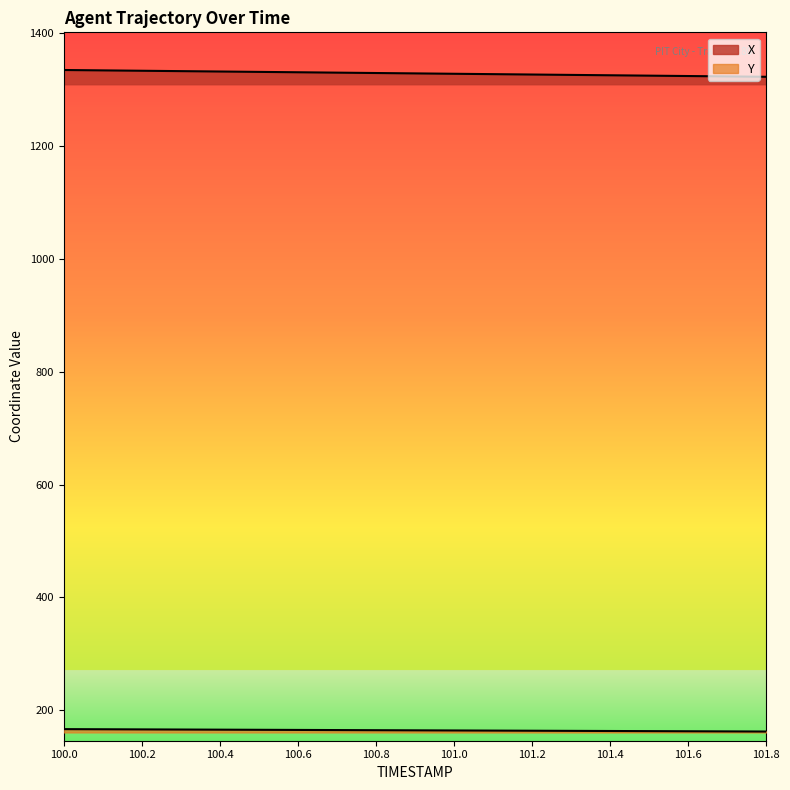

What is the smallest value displayed?

162.7